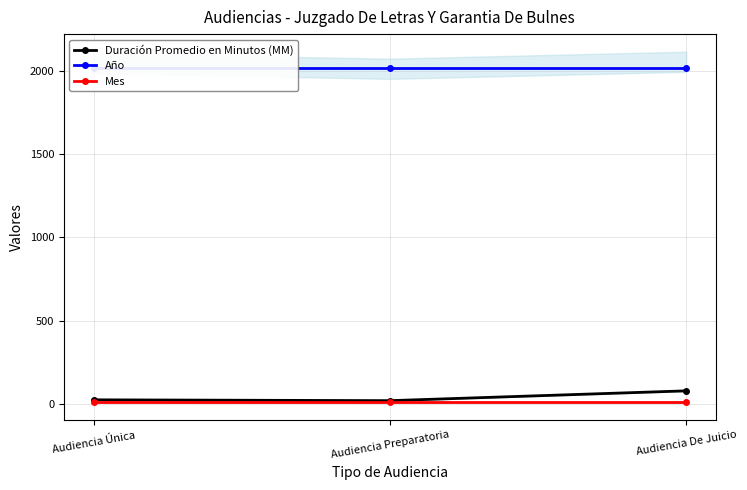

What is the value of the Año point at the 3rd from the left?

2019